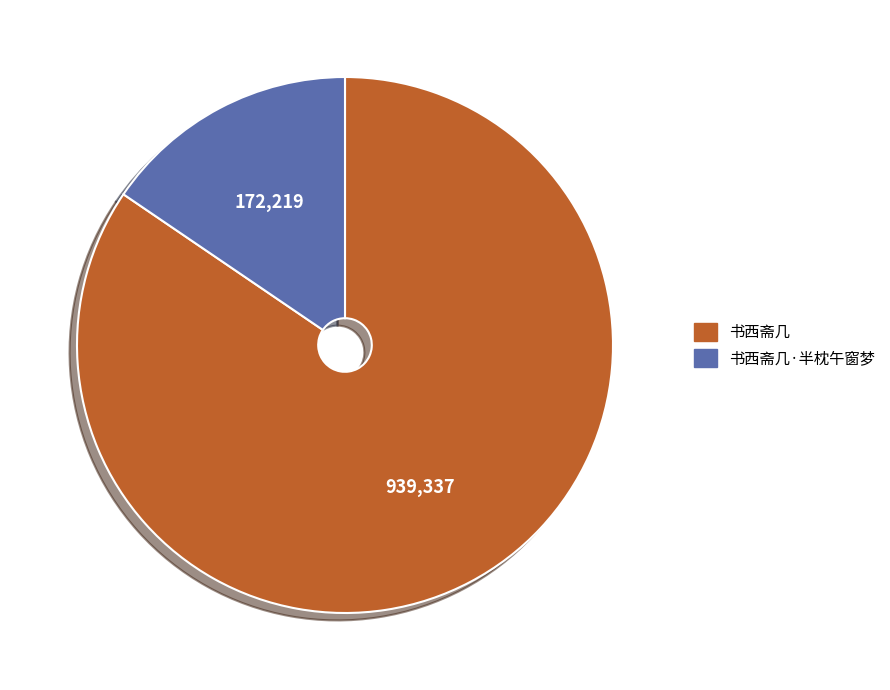

Is 书西斋几·半枕午窗梦 the majority of the pie?

No